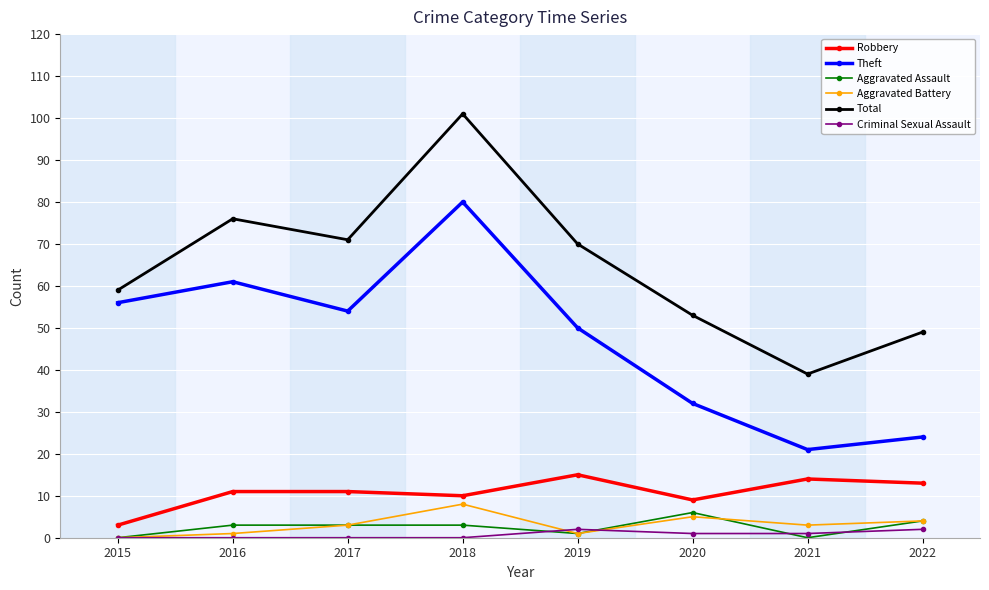

The Robbery series shows 20 at 2019. True or false?

False